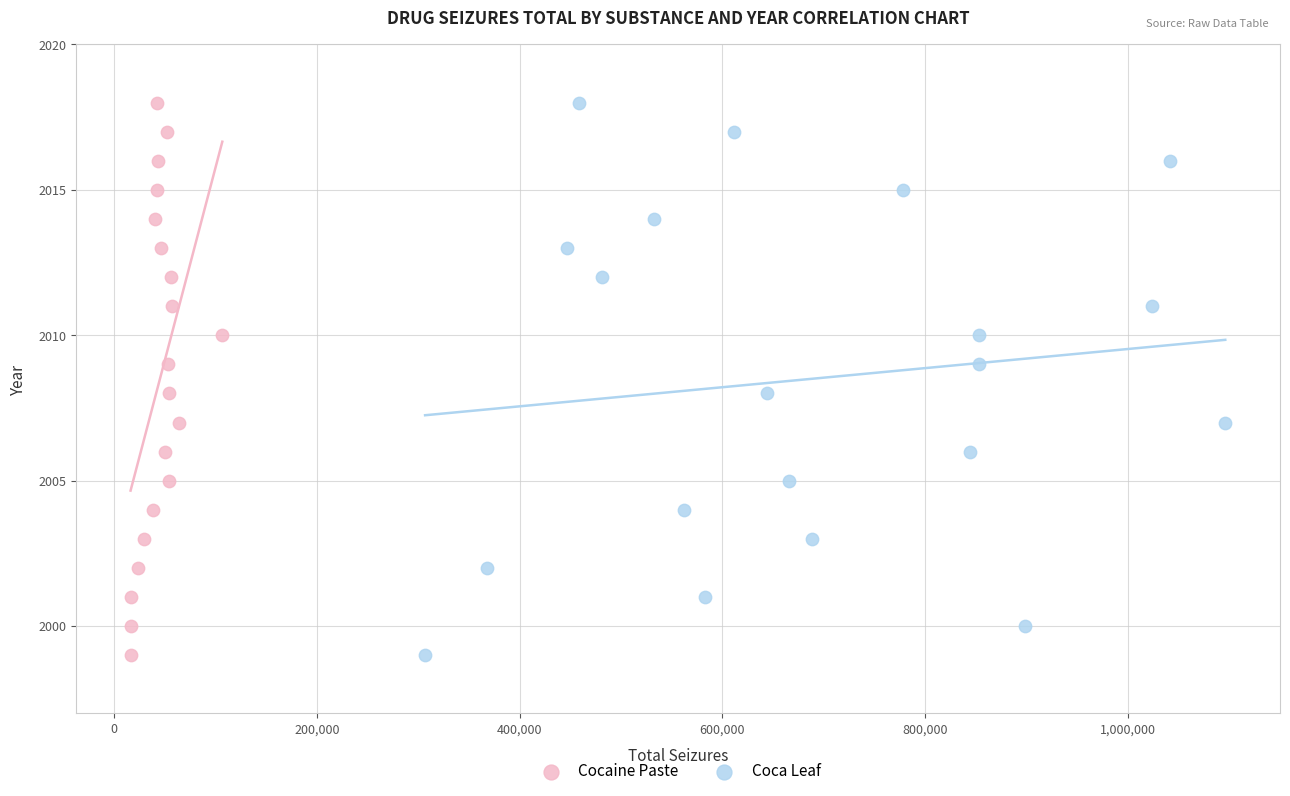

What are all the series names shown in the legend?

Cocaine Paste, Coca Leaf